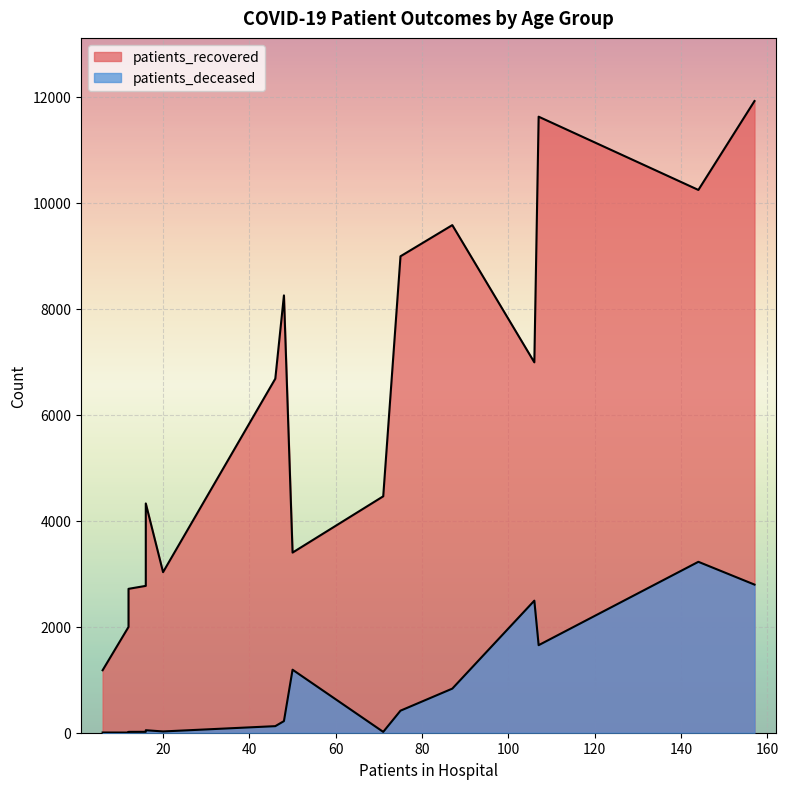

Which series has the widest spread of values?

patients_recovered